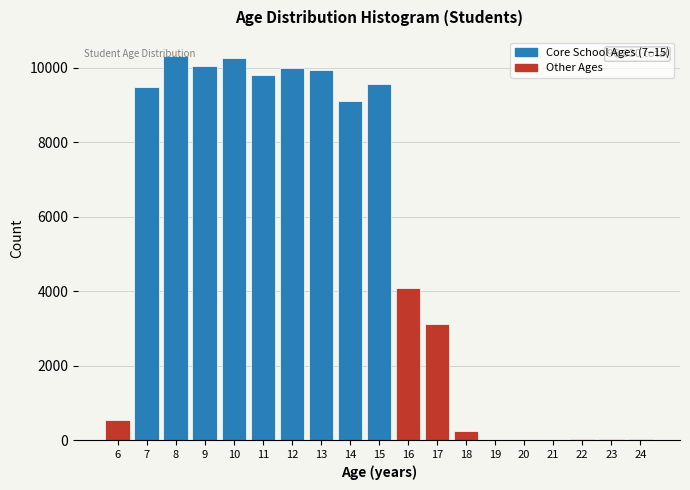

What is the change in value from 13 to 18?

-9689